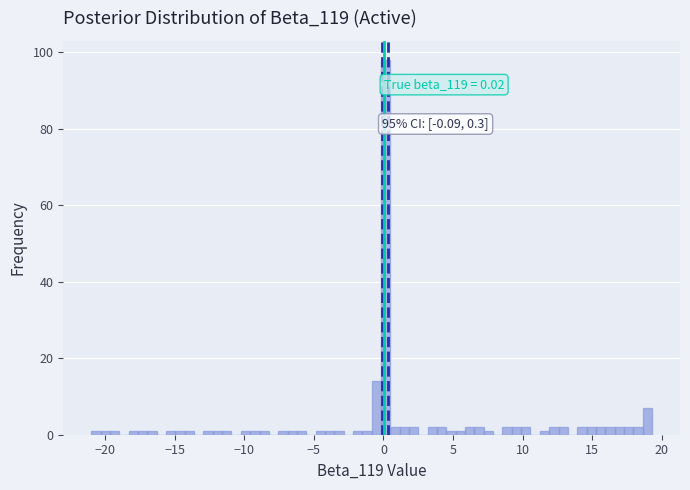

Around what value on the x-axis is the tallest bar? Give the approximate position of its centre, as read against the axis.

0.0